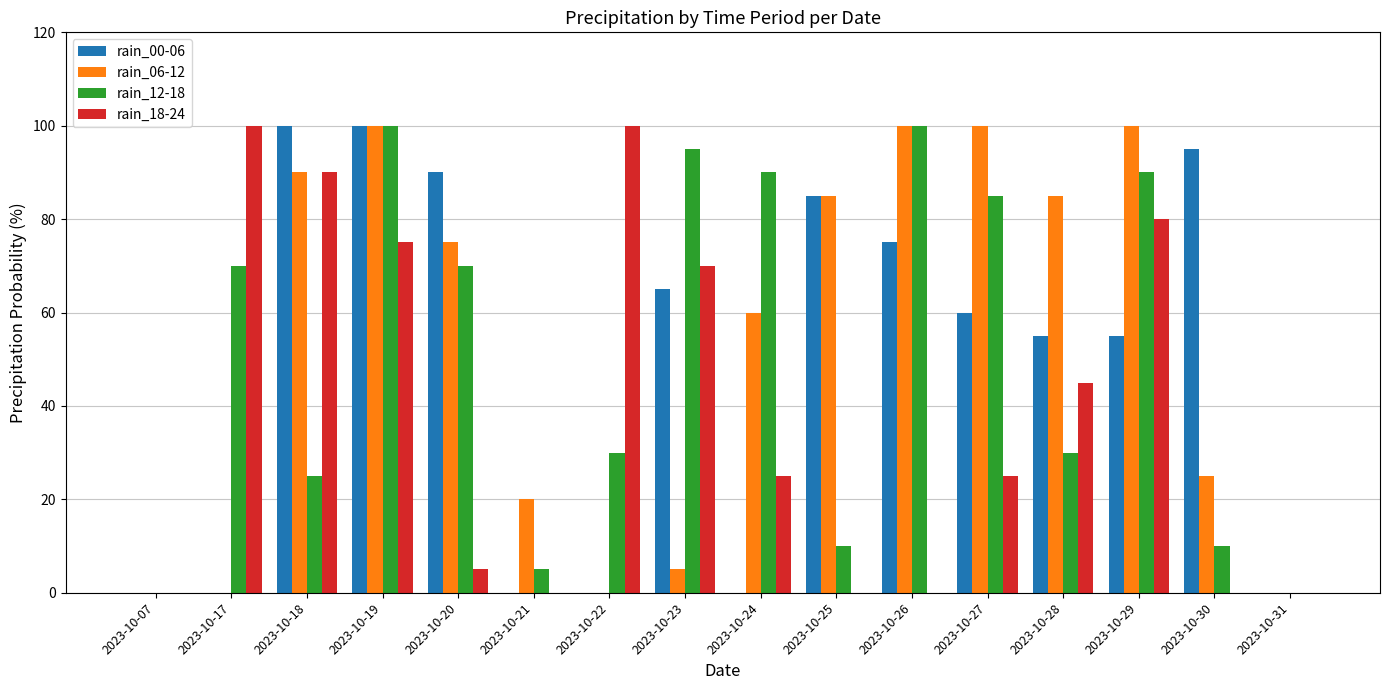

Between 2023-10-18 and 2023-10-26, which series saw the biggest shift?

rain_18-24